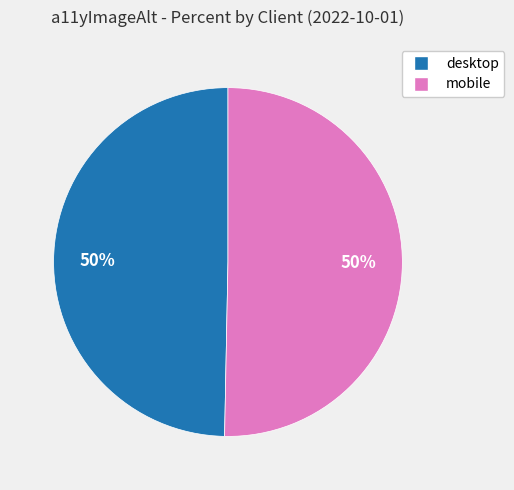

To the nearest percent, what is the average slice percentage?

50%